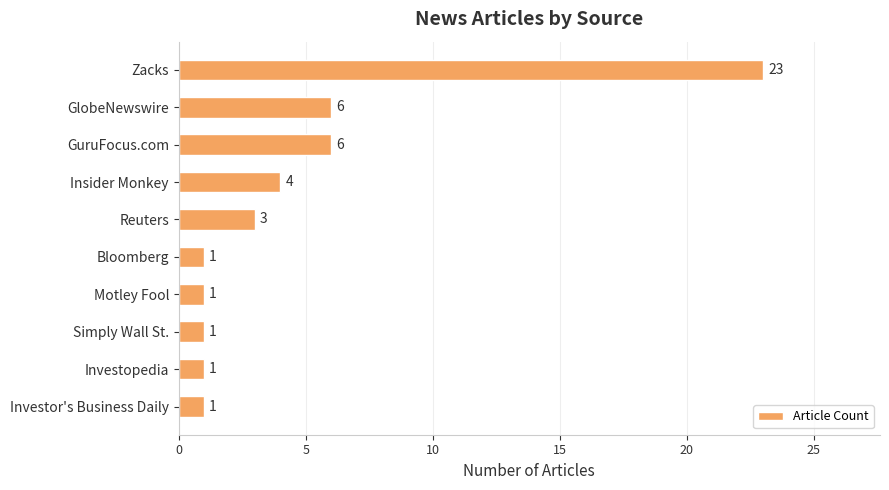

What is the sum of all values?

47